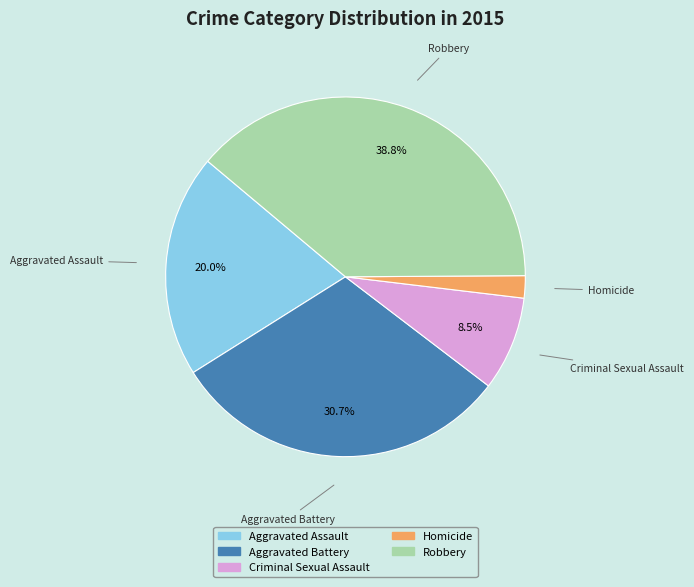

True or false: Aggravated Battery accounts for 31% of the total.

True